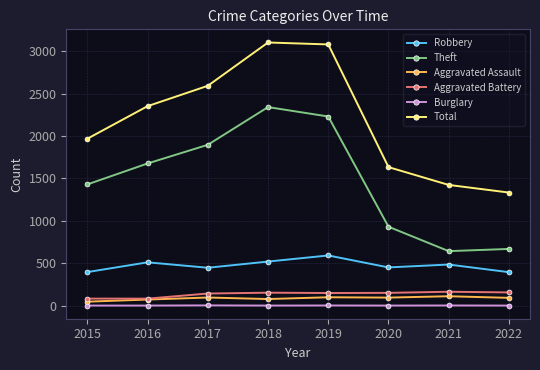

How many interior local peaks does the Theft series have?

1